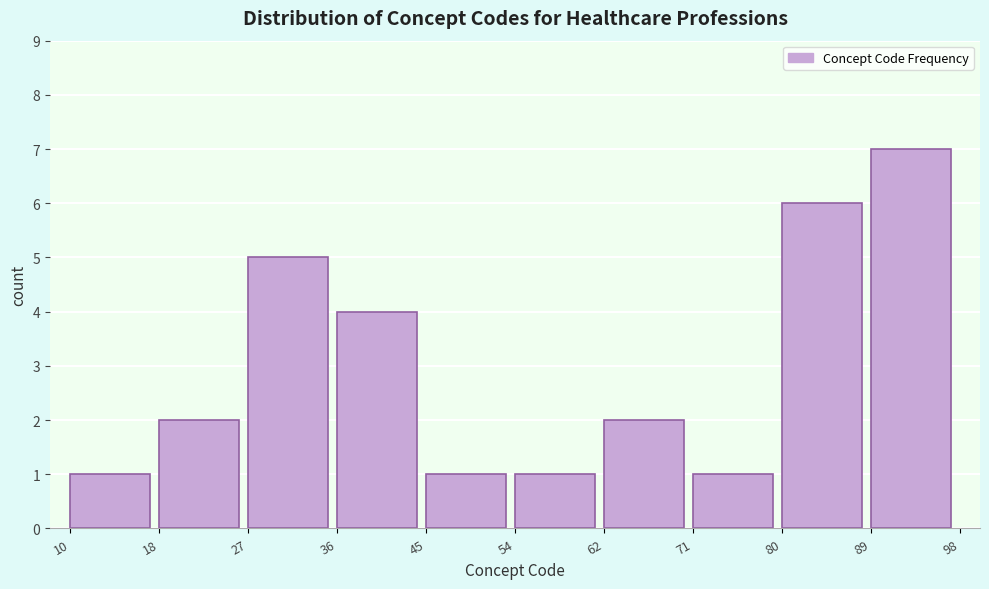

How tall is the bar that spans 62 to 71 on the x-axis? The values are not printed on the chart, so give them approximately, as read against the axis.

2